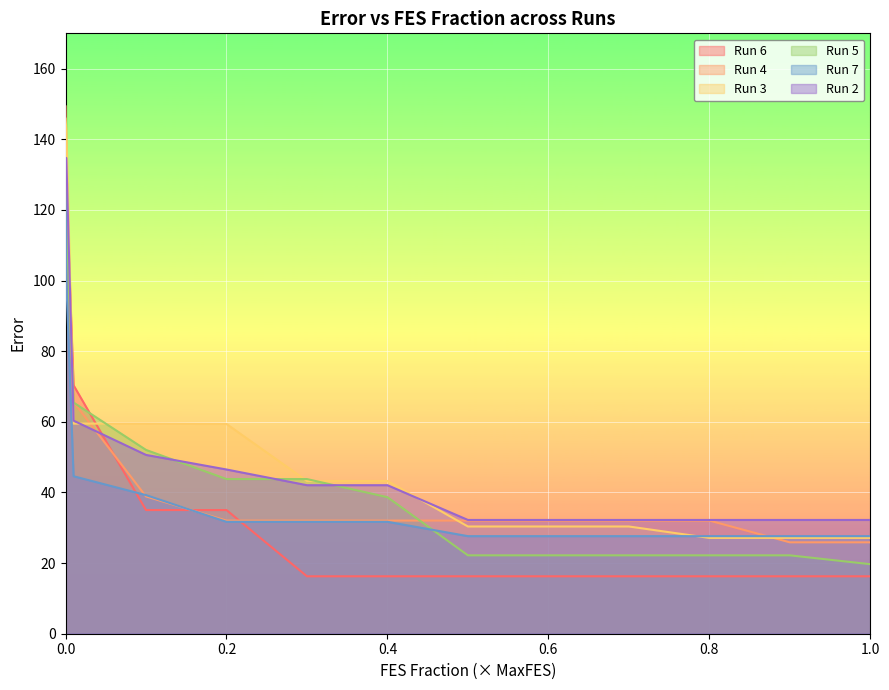

The value of Run 5 at 0.1 is 52.0. True or false?

True